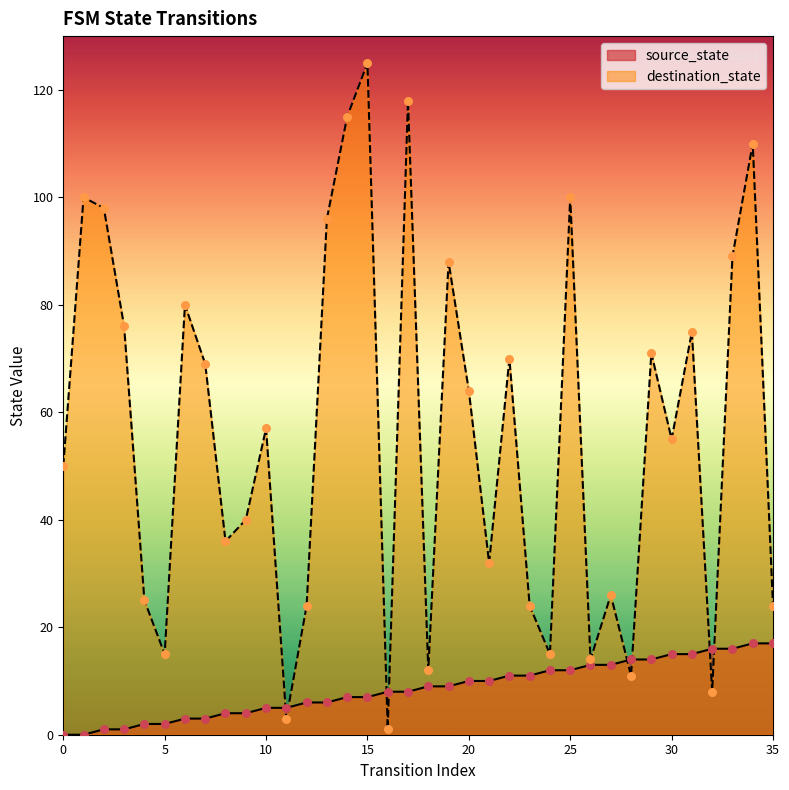

Which series has the widest spread of Y values?

destination_state